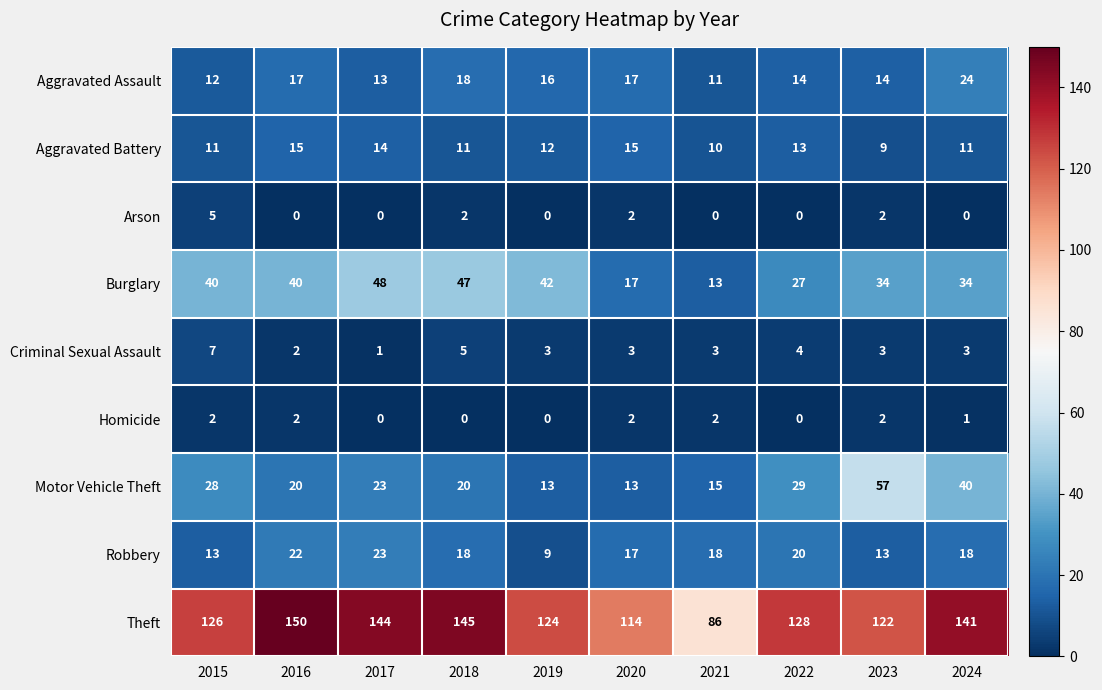

The Theft series shows 150 at 2016. True or false?

True